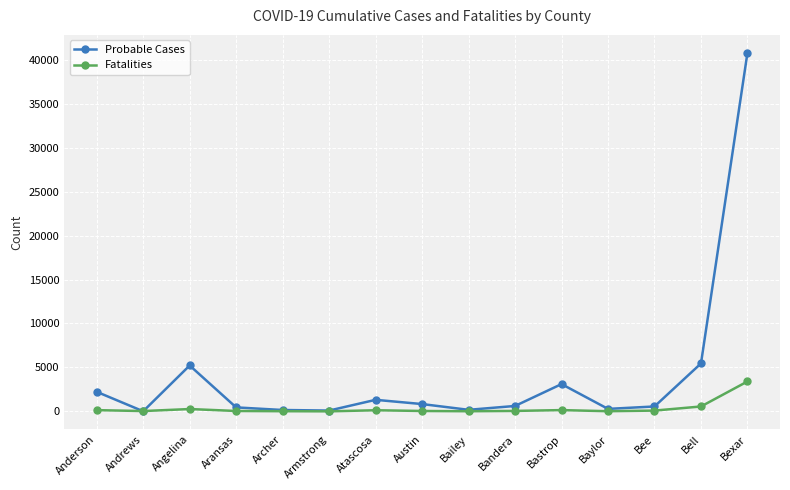

True or false: Probable Cases has a value of 40798 at Bexar.

True